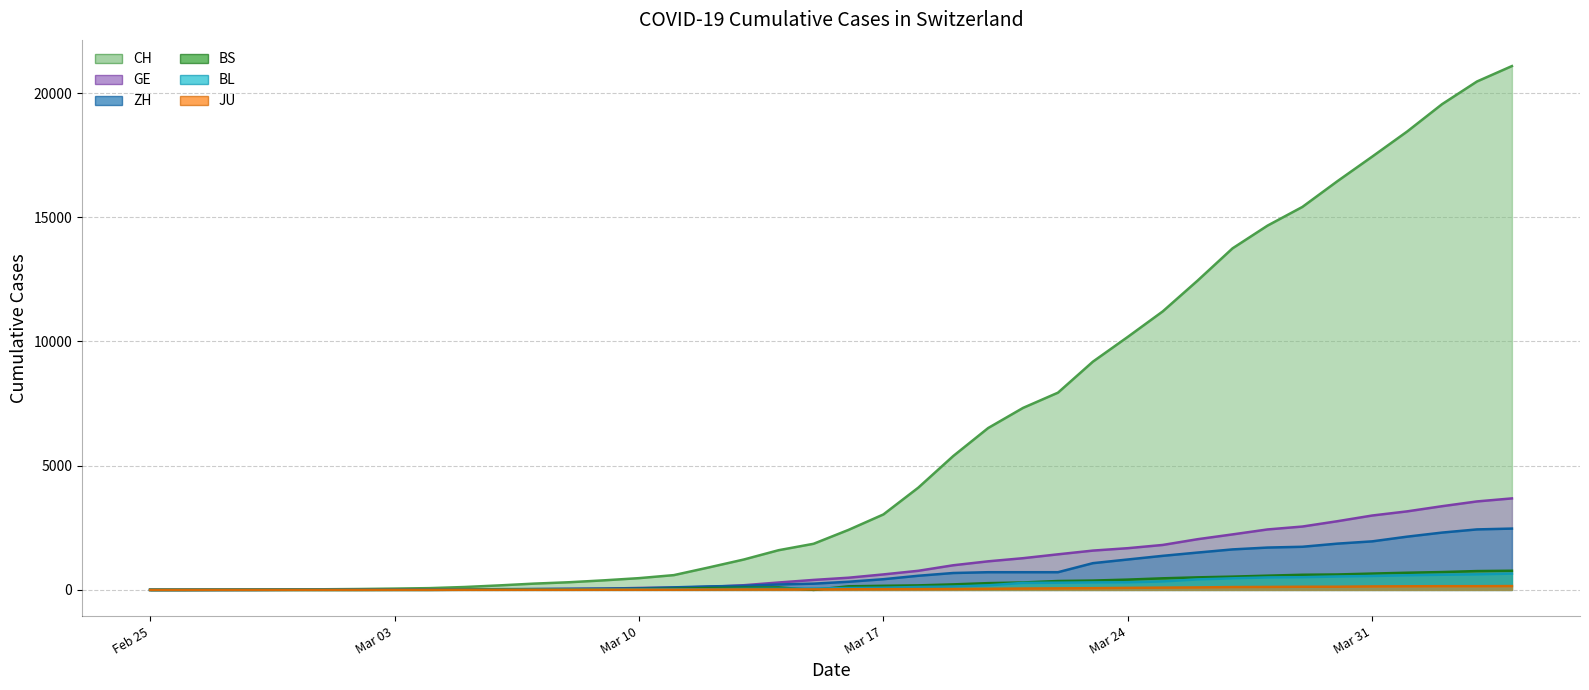

True or false: GE and JU intersect in this chart.

False